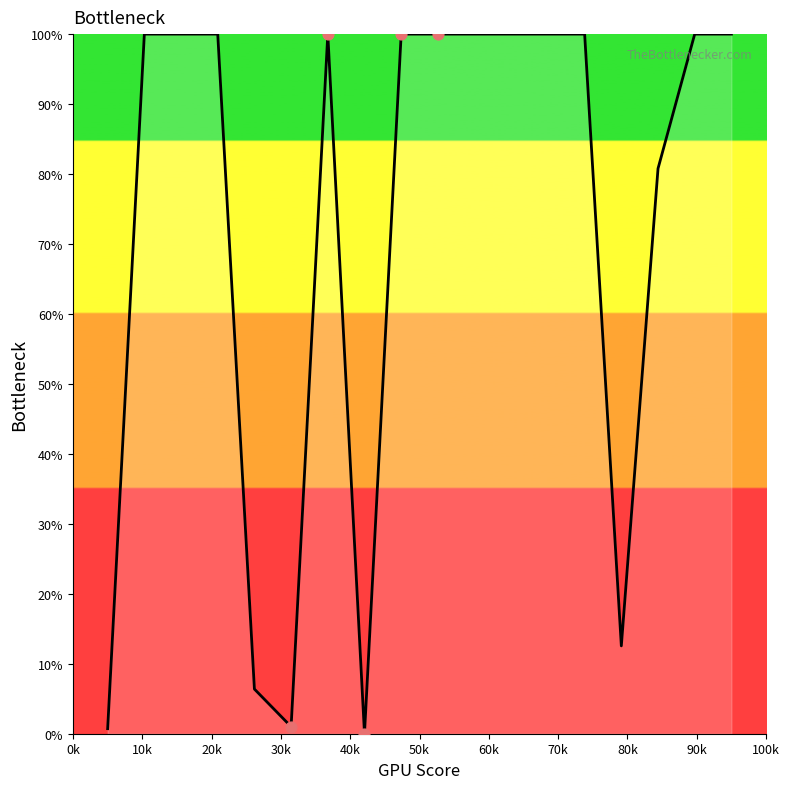

What is the difference between the maximum and minimum values?

100.0